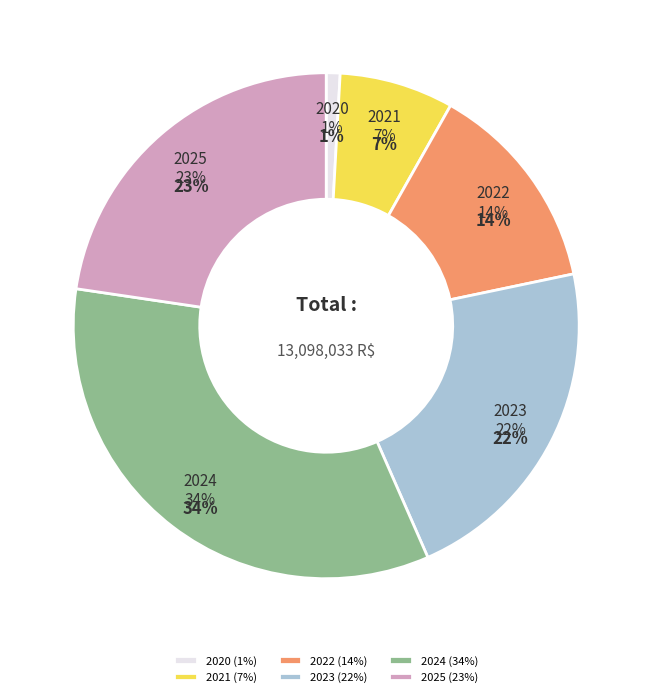

What is the change in value from 2022 to 2024?

+2670877.7